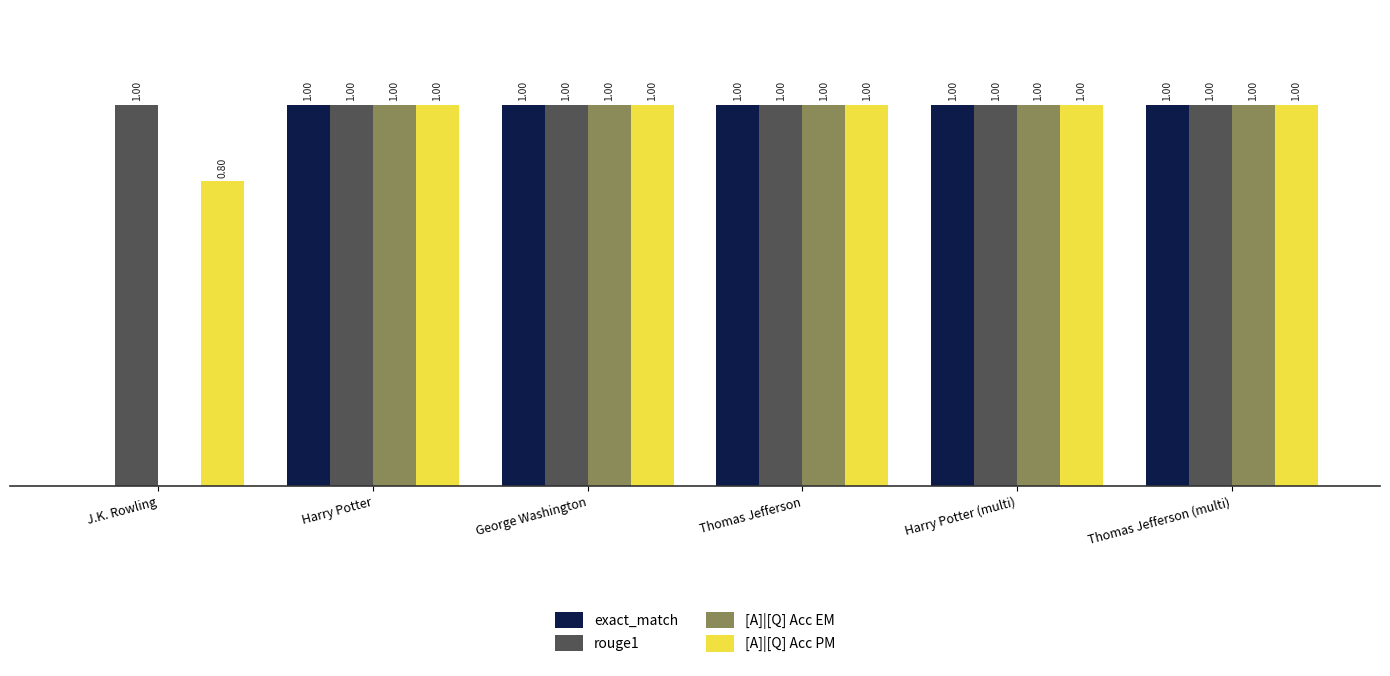

Which series has the largest total across all categories?

rouge1